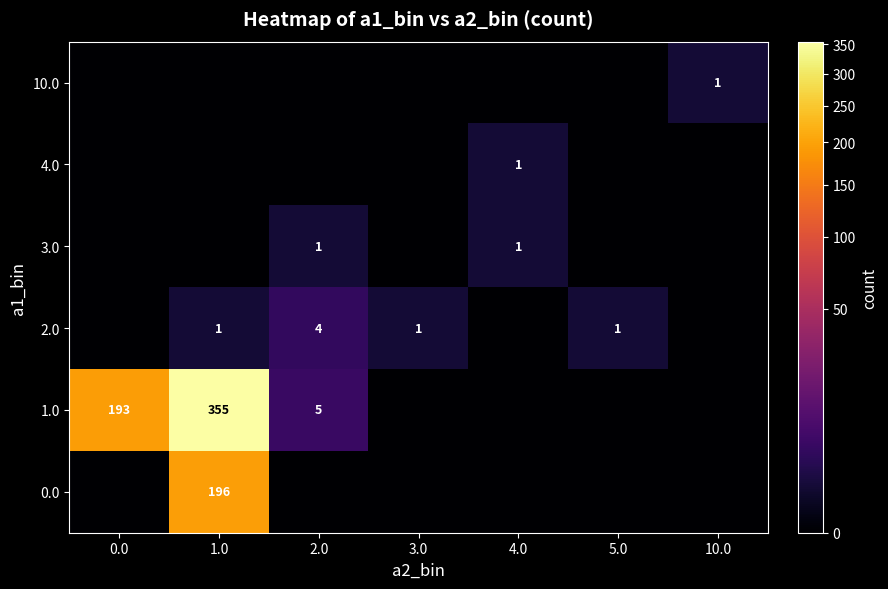

True or false: 1.0 has a value of 8 at 2.0.

False